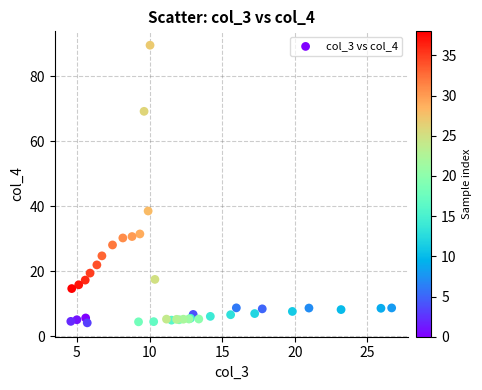

What Y value in the scatter plot is closest to 46?

38.5